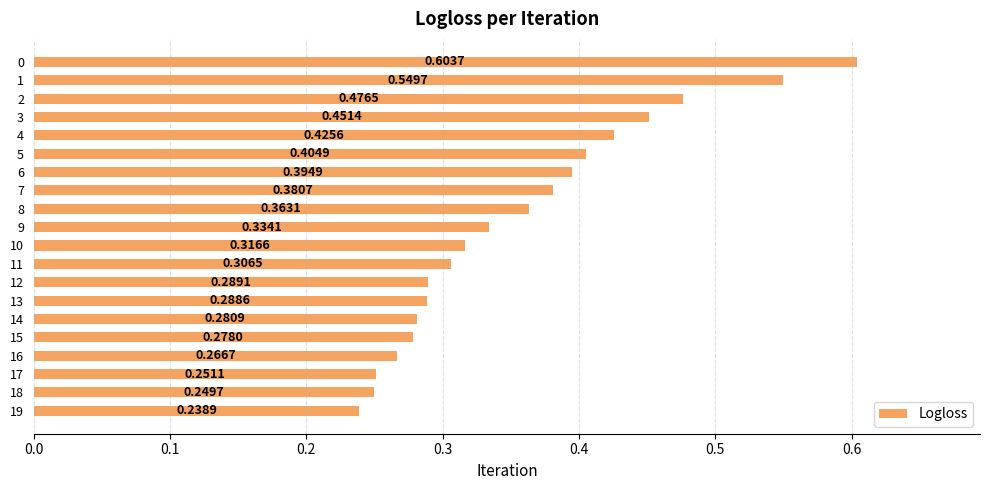

What is the change in value from 0 to 12?

-0.3